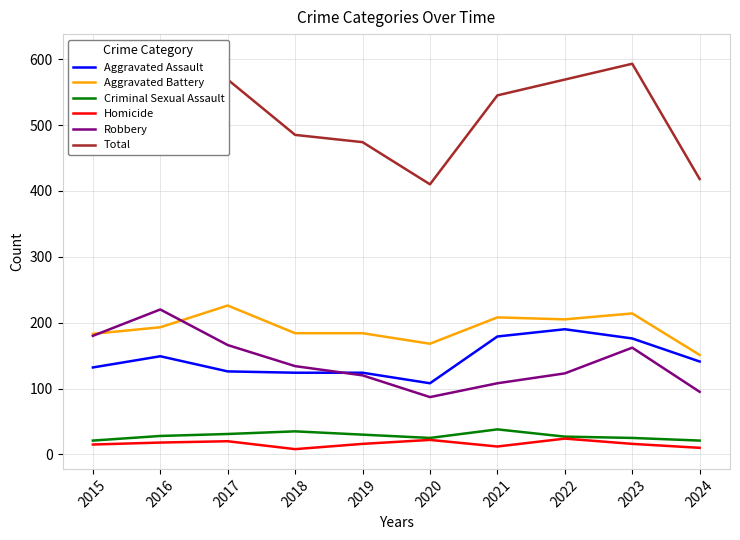

What is the difference between the Total values at 2020 and 2023?

183